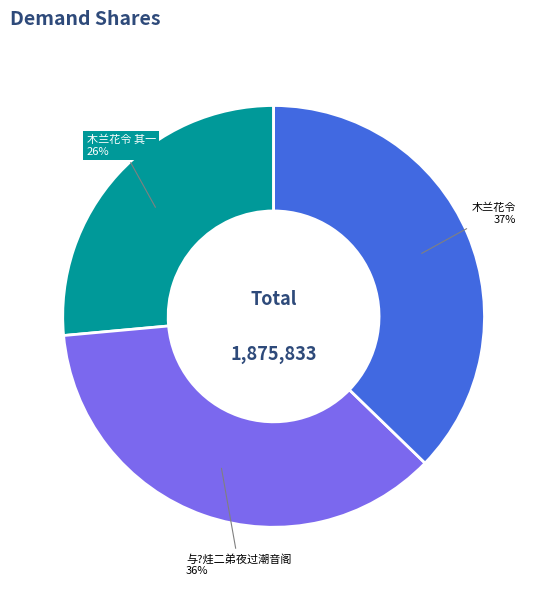

Which category has the biggest portion of the pie?

木兰花令 嘉靖戊戌，京郎东堂新成，与费邸民悦、吴郎以容、唐田、时臣二弟夜酌